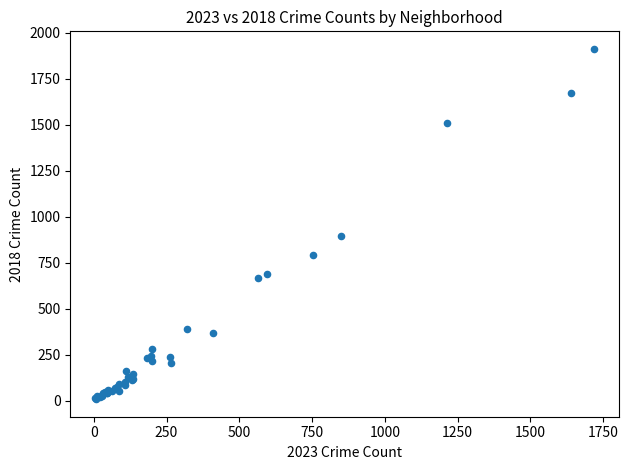

What Y value in the scatter plot is closest to 960?

898